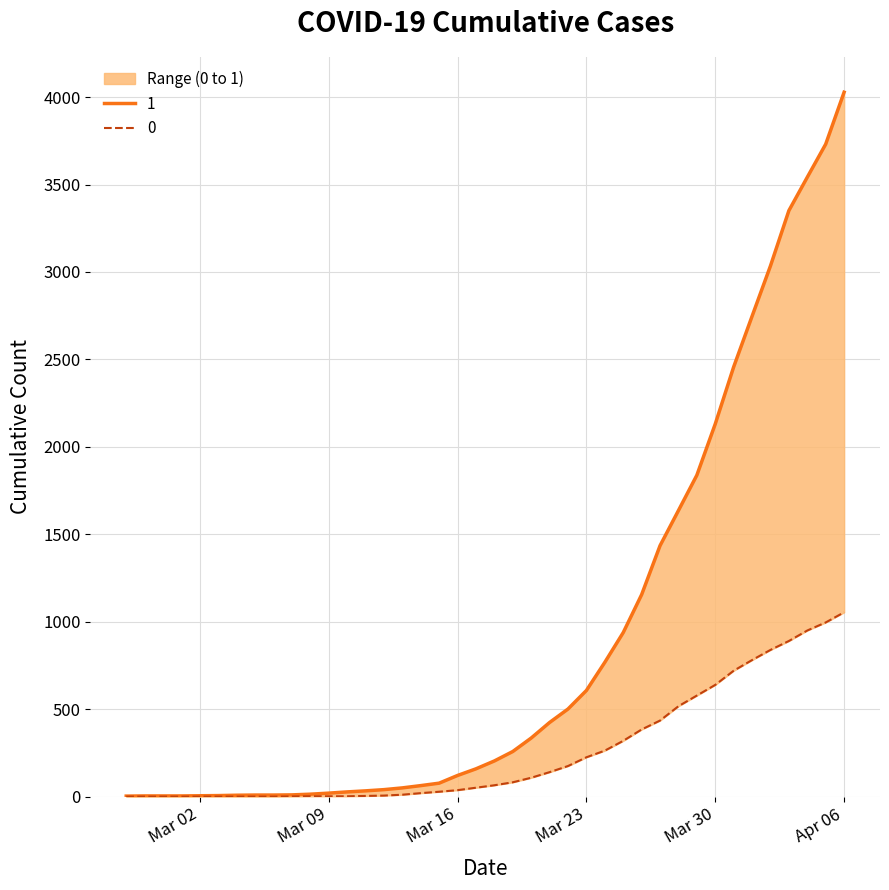

What position from the right is 2020-03-29?

9